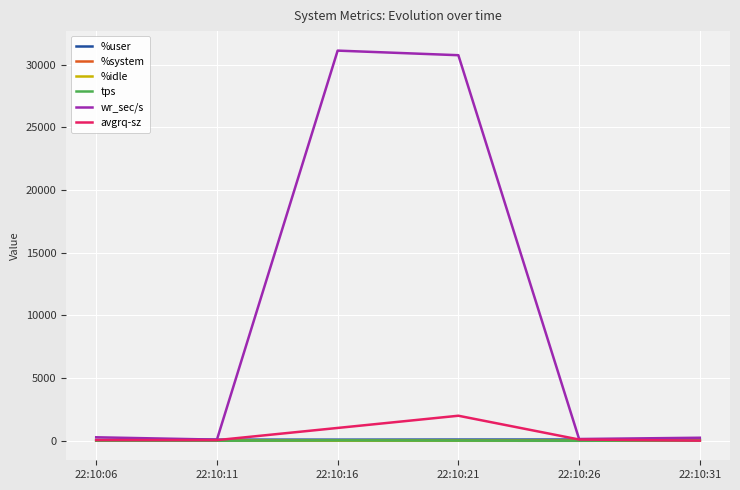

Where does the tps series first go above 15?

22:10:16